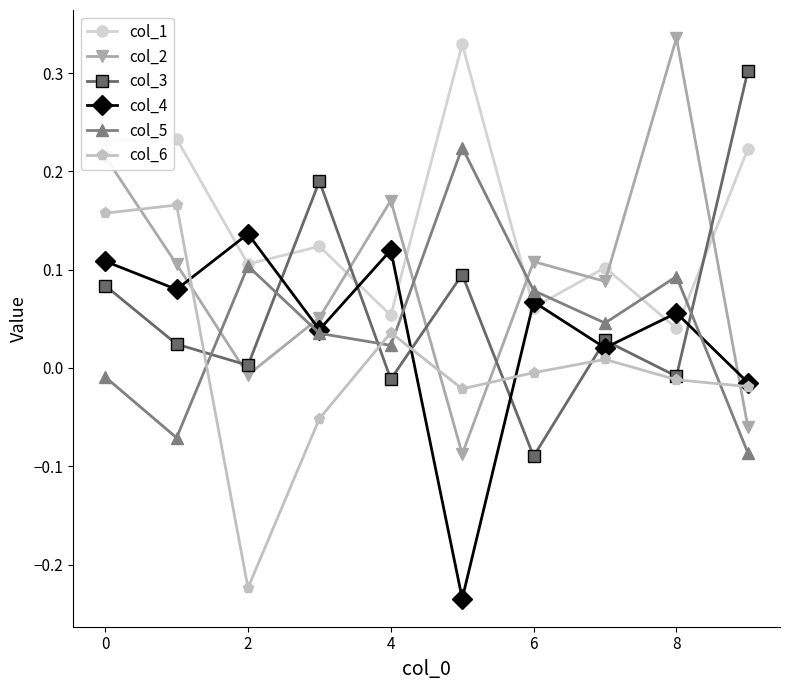

True or false: col_3 and col_4 cross at least once.

True